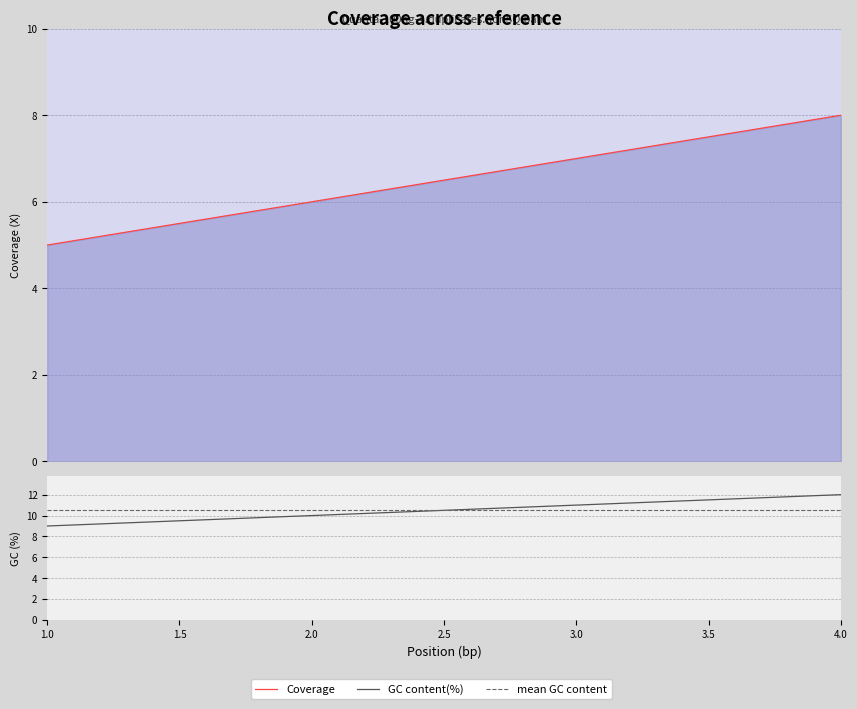

Reading right to left, extract all data points from this chart.

col_1: 8	7	6	5
col_2: 12	11	10	9